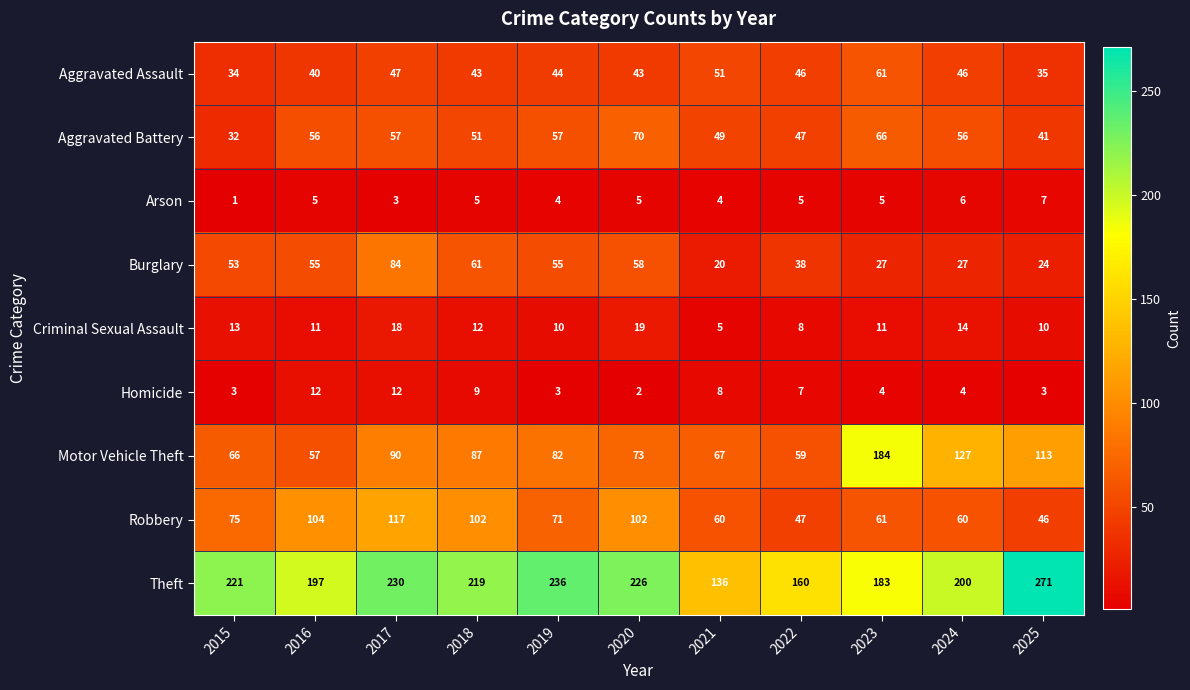

The value of Homicide at 2022 is 4. True or false?

False